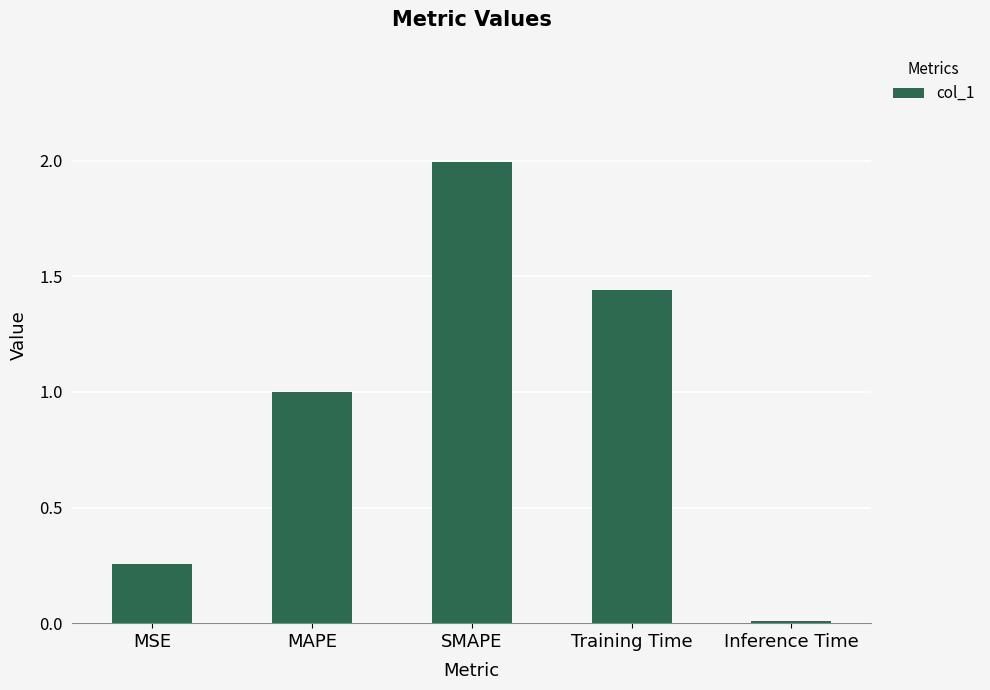

What is the maximum value shown in the chart?

2.0